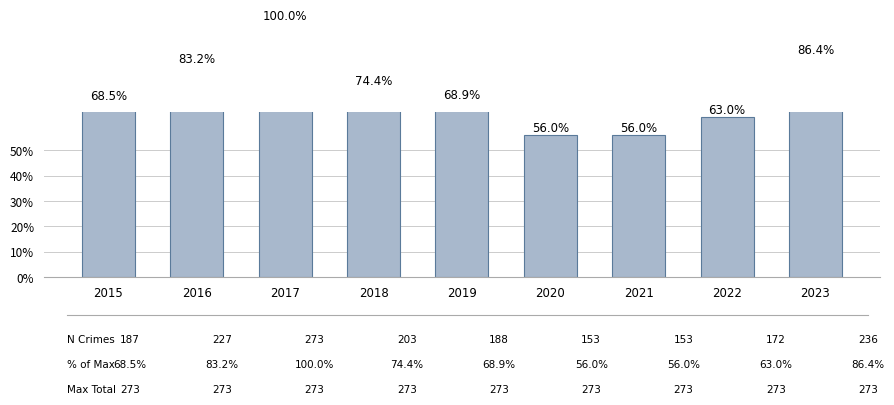

True or false: the data shows 0.6 at 2020.

True